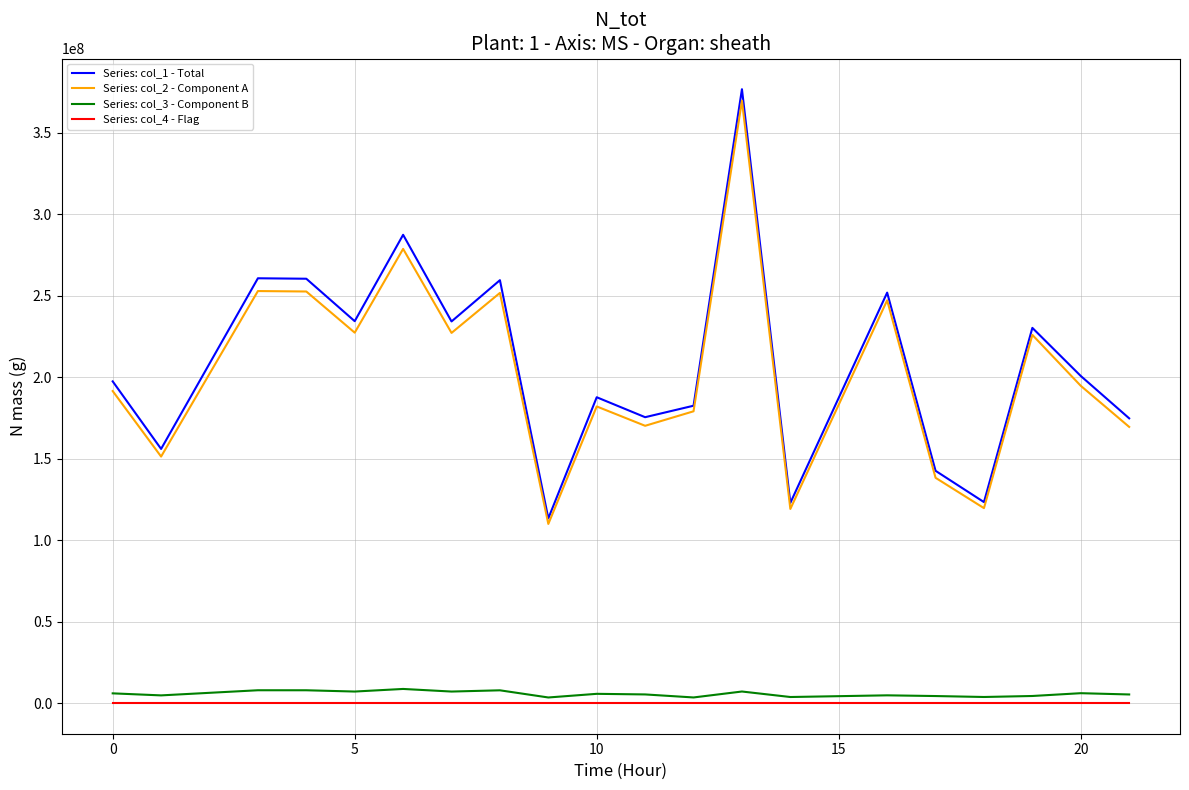

What is the greatest value displayed?

376710841.8